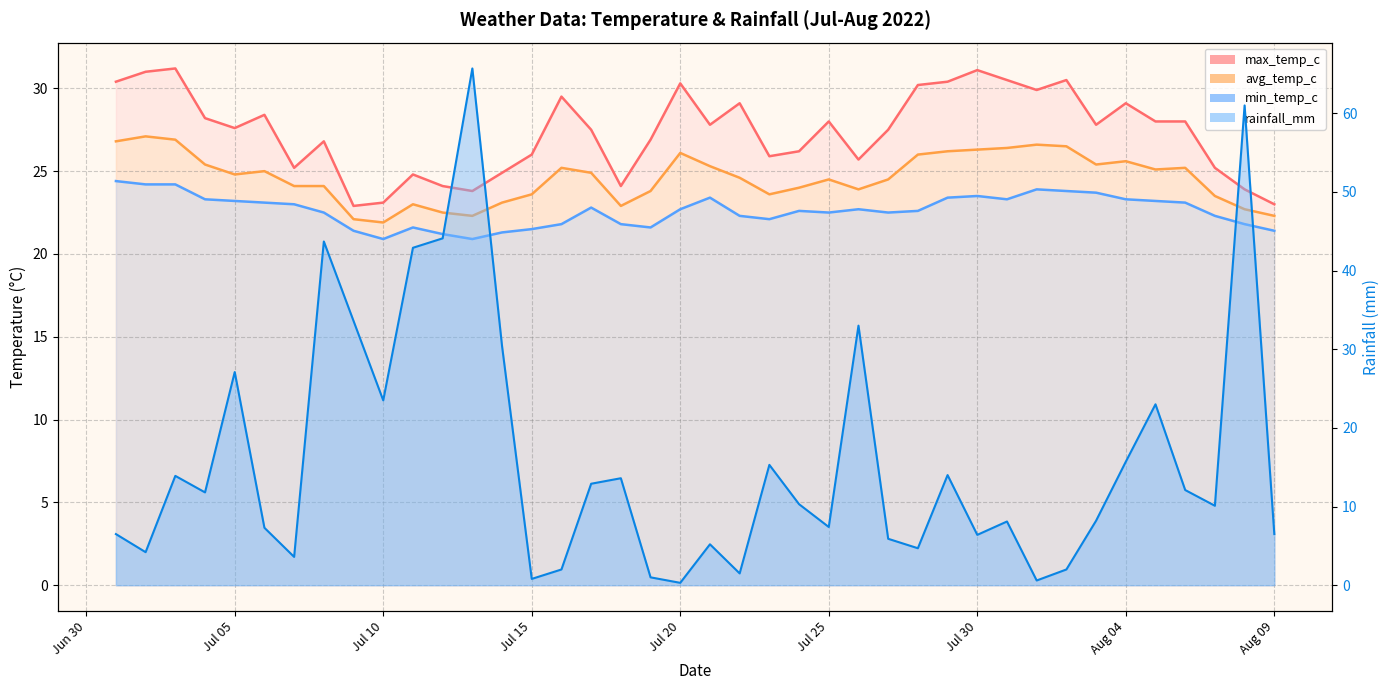

Which series has the largest total across all categories?

max_temp_c